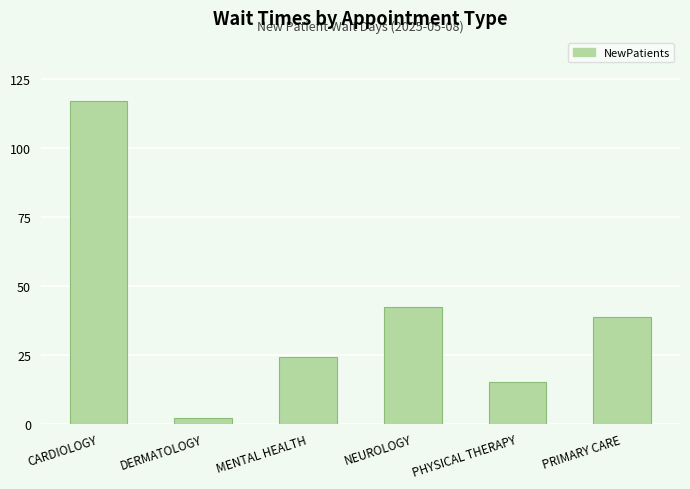

Reading left to right, transcribe all the data shown in this chart.

CARDIOLOGY=117.2	DERMATOLOGY=2.0	MENTAL HEALTH=24.3	NEUROLOGY=42.3	PHYSICAL THERAPY=15.1	PRIMARY CARE=38.6